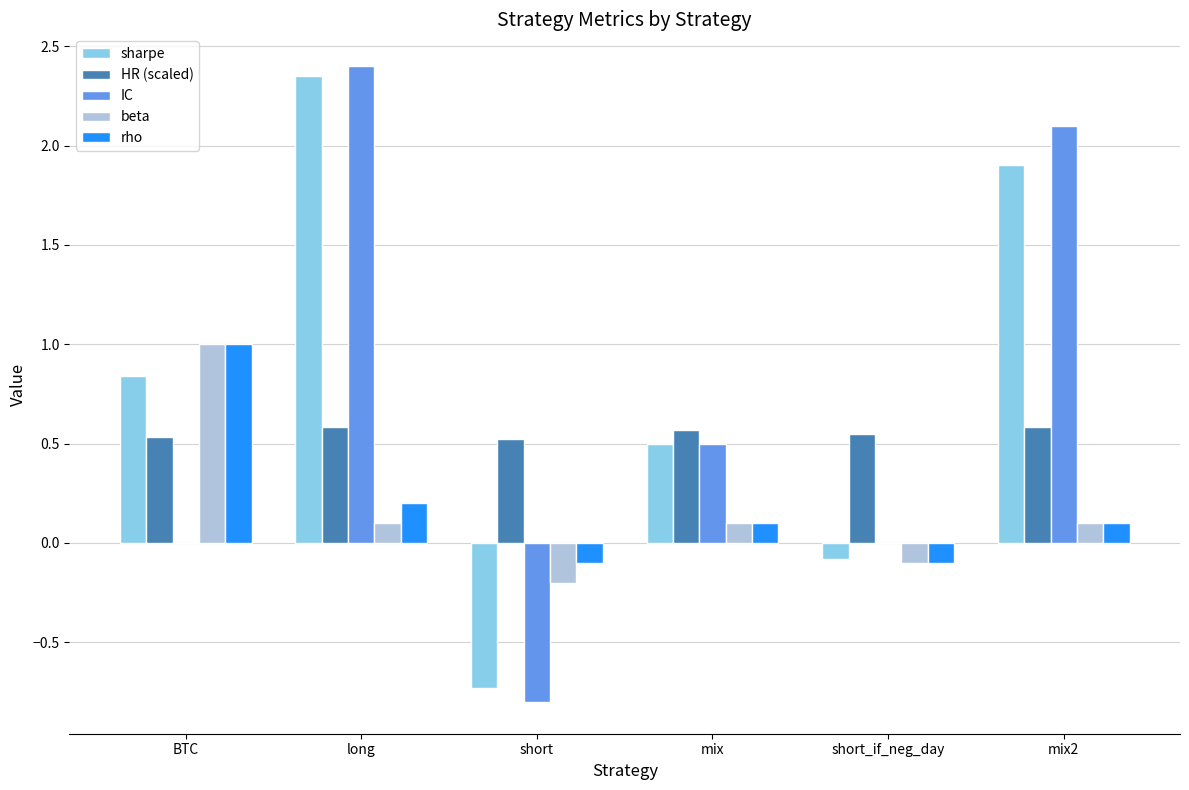

The sharpe series shows 0.3 at BTC. True or false?

False